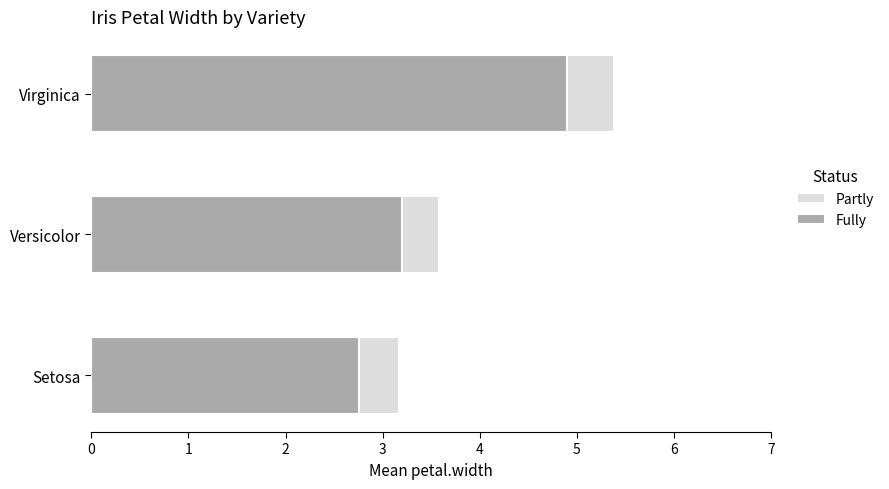

How many data points in Fully are less than 3?

1